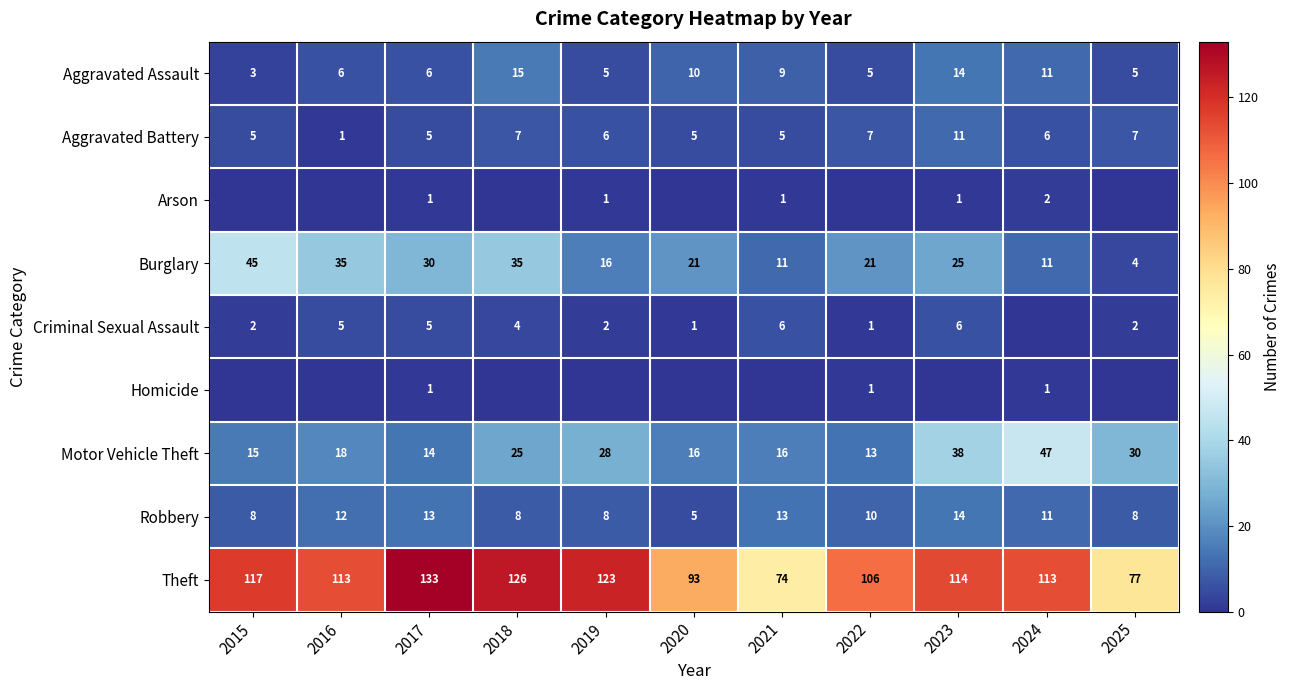

At how many categories does at least one series exceed 22?

11